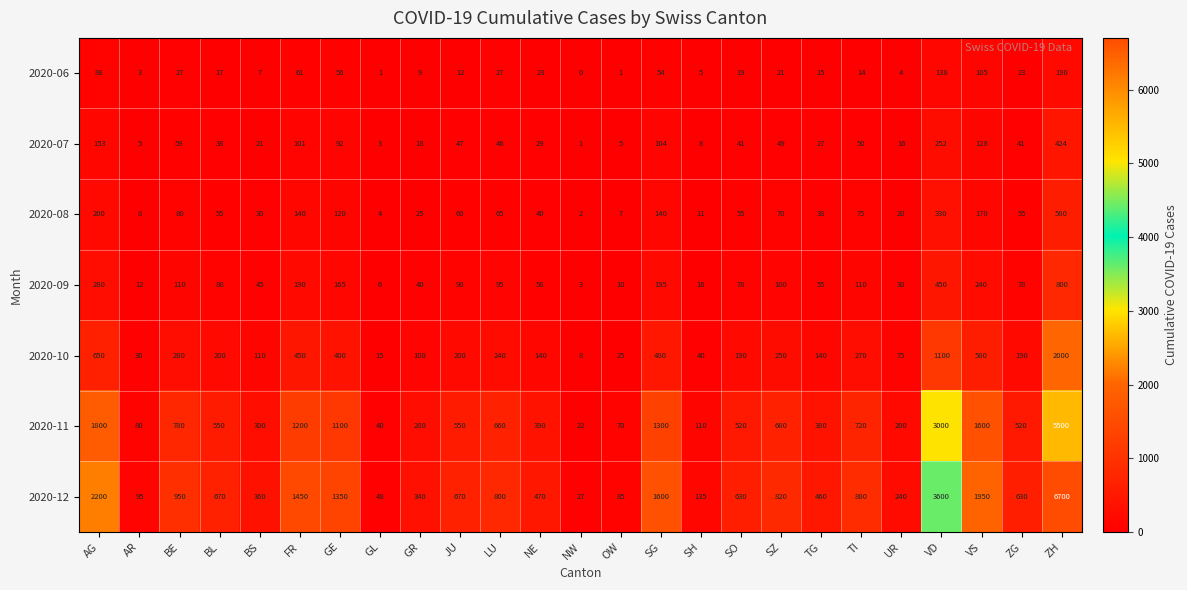

List the series in order of their peak value, lowest first.

2020-06, 2020-07, 2020-08, 2020-09, 2020-10, 2020-11, 2020-12